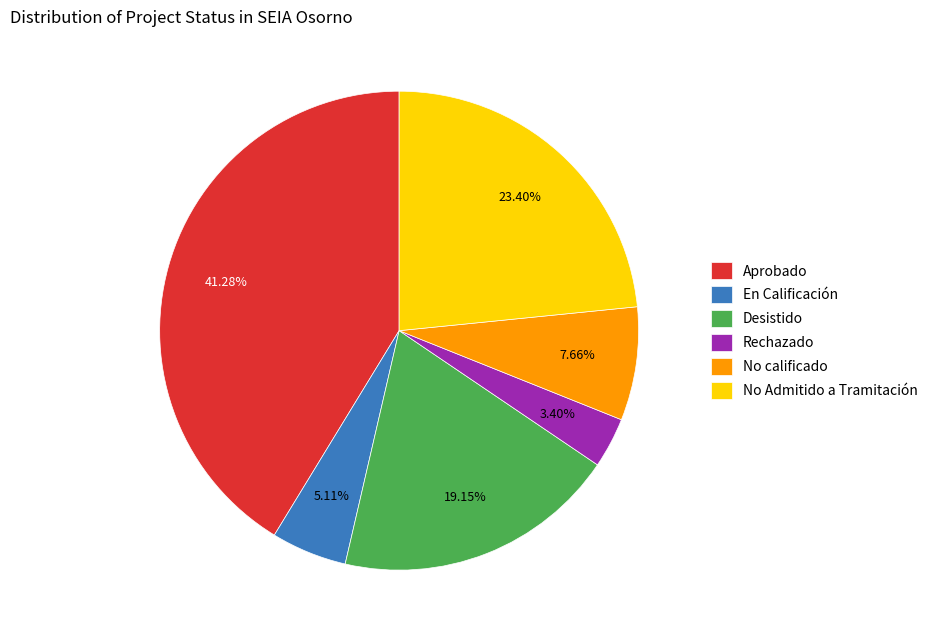

How many segments does this pie chart have?

6